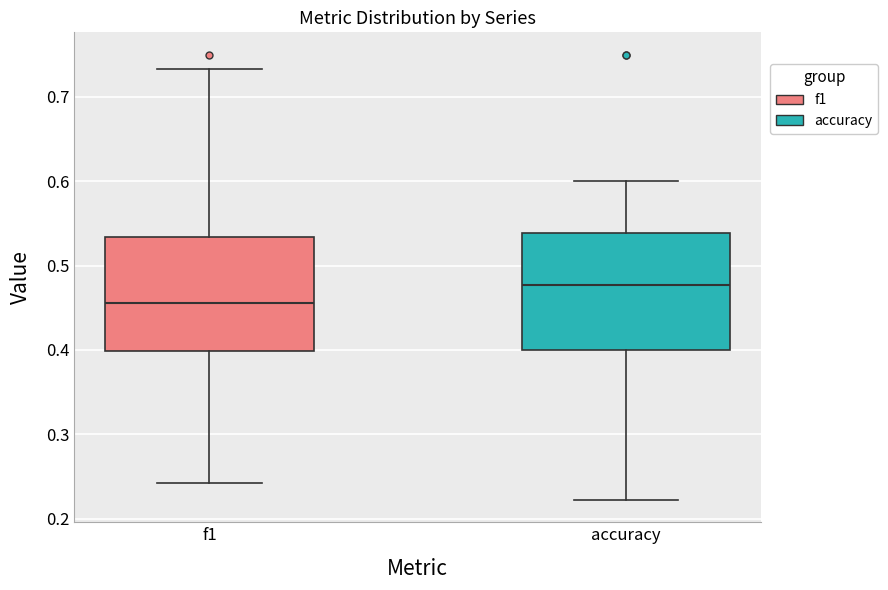

Reading left to right, read every box against the y-axis: the position of its median line, the range the box covers, and the ends of its whiskers. The values are not printed on the chart, so give them approximately, as read against the axis.

f1: median 0.46, box 0.40 to 0.53, whiskers 0.24 to 0.73
accuracy: median 0.48, box 0.40 to 0.54, whiskers 0.22 to 0.60